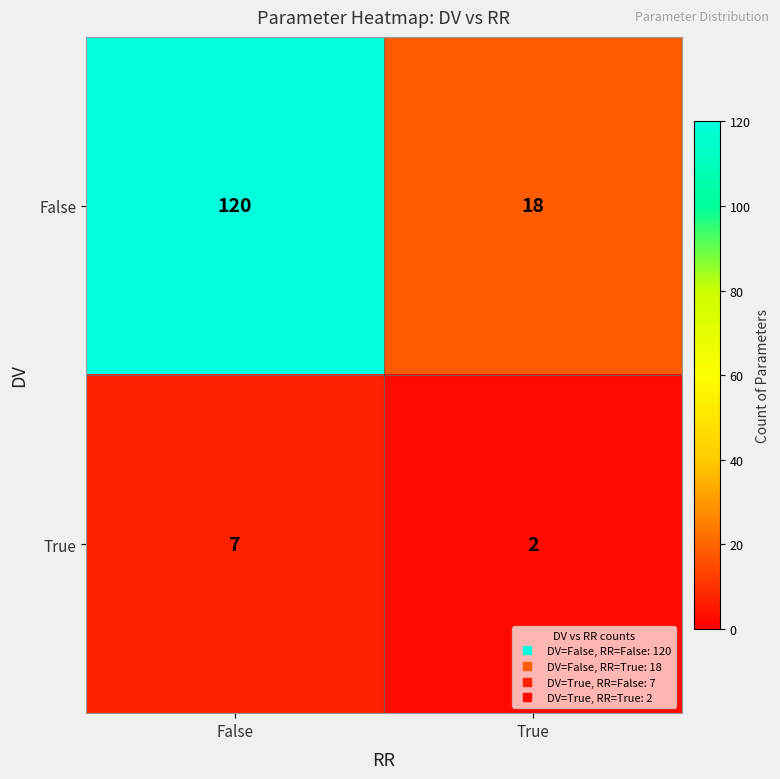

What is the difference between the False values at True and False?

102